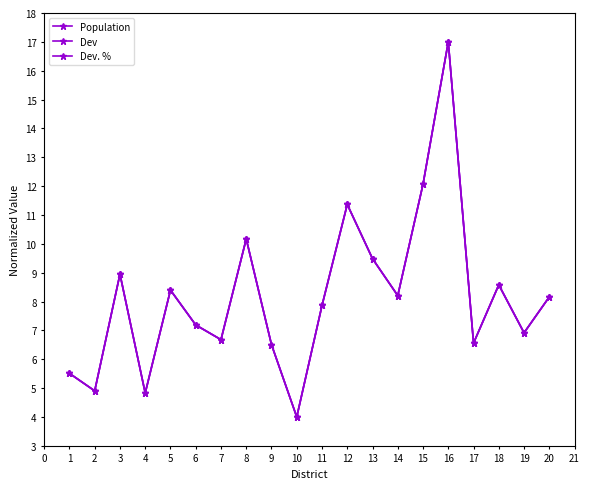

True or false: Population and Dev intersect in this chart.

False